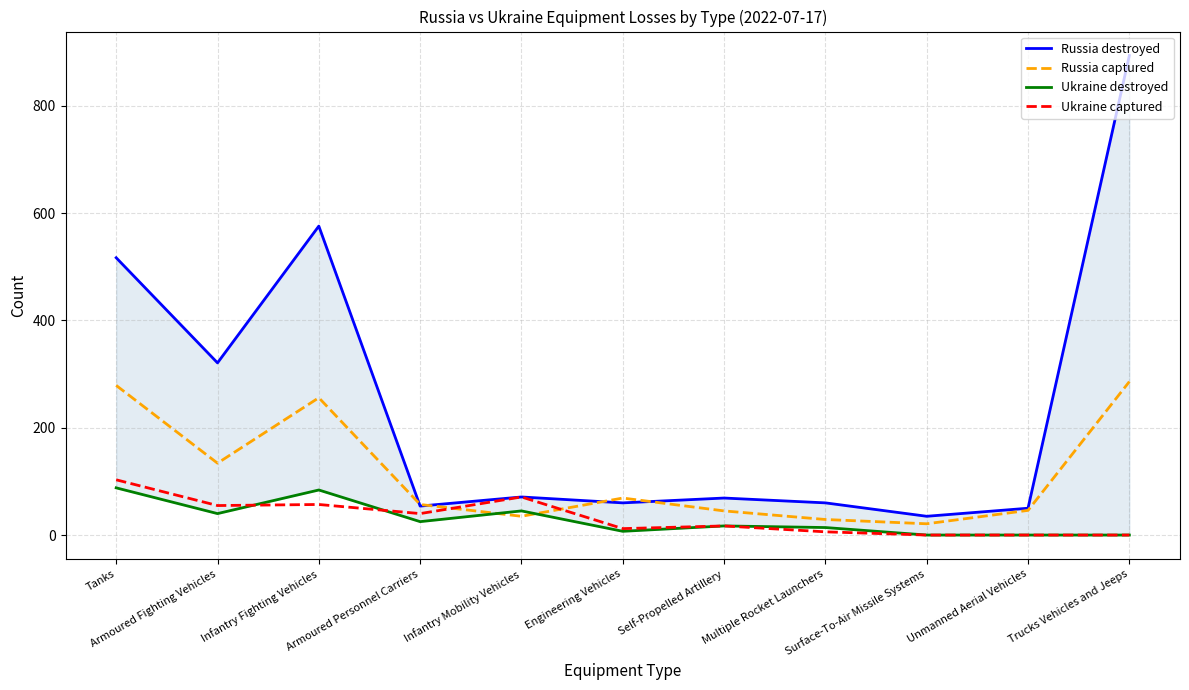

Which category has the highest value in the Russia destroyed series?

Trucks Vehicles and Jeeps